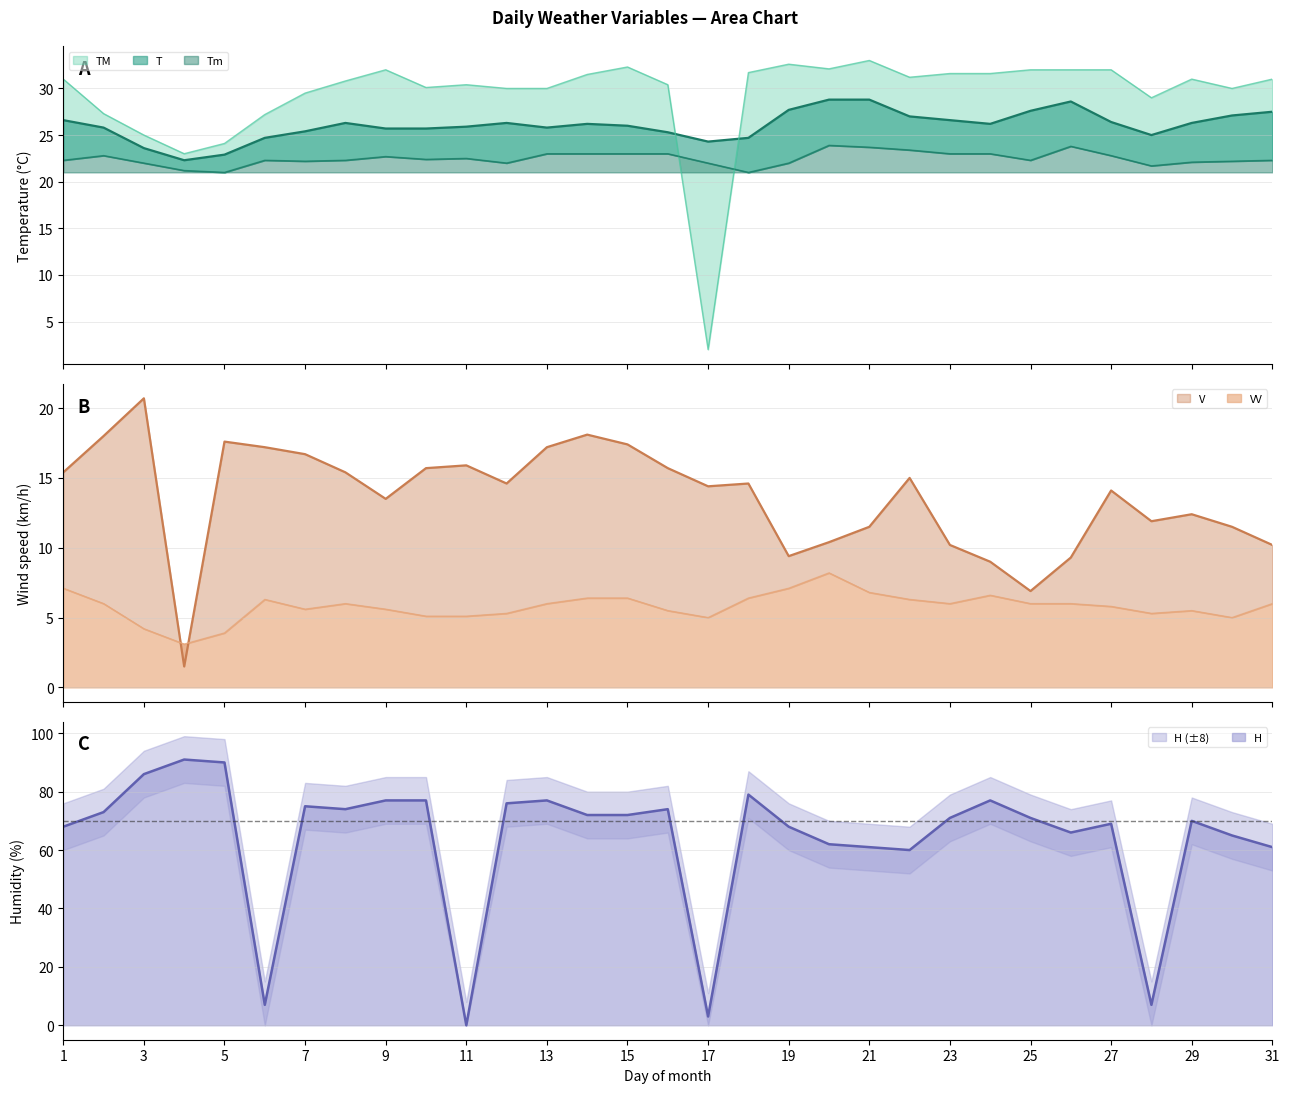

Reading right to left, transcribe all the data shown in this chart.

T: 27.5	27.1	26.3	25.0	26.4	28.6	27.6	26.2	26.6	27.0	28.8	28.8	27.7	24.7	24.3	25.3	26.0	26.2	25.8	26.3	25.9	25.7	25.7	26.3	25.4	24.7	22.9	22.3	23.6	25.8	26.6
TM: 31.0	30.0	31.0	29.0	32.0	32.0	32.0	31.6	31.6	31.2	33.0	32.1	32.6	31.7	2.0	30.4	32.3	31.5	30.0	30.0	30.4	30.1	32.0	30.8	29.5	27.2	24.1	23.0	25.0	27.3	31.0
Tm: 22.3	22.2	22.1	21.7	22.8	23.8	22.3	23.0	23.0	23.4	23.7	23.9	22.0	21.0	22.0	23.0	23.0	23.0	23.0	22.0	22.5	22.4	22.7	22.3	22.2	22.3	21.0	21.2	22.0	22.8	22.3
VV: 6.0	5.0	5.5	5.3	5.8	6.0	6.0	6.6	6.0	6.3	6.8	8.2	7.1	6.4	5.0	5.5	6.4	6.4	6.0	5.3	5.1	5.1	5.6	6.0	5.6	6.3	3.9	3.1	4.2	6.0	7.1
V: 10.2	11.5	12.4	11.9	14.1	9.3	6.9	9.0	10.2	15.0	11.5	10.4	9.4	14.6	14.4	15.7	17.4	18.1	17.2	14.6	15.9	15.7	13.5	15.4	16.7	17.2	17.6	1.5	20.7	18.0	15.4
H: 61.0	65.0	70.0	7.0	69.0	66.0	71.0	77.0	71.0	60.0	61.0	62.0	68.0	79.0	3.0	74.0	72.0	72.0	77.0	76.0	0.0	77.0	77.0	74.0	75.0	7.0	90.0	91.0	86.0	73.0	68.0